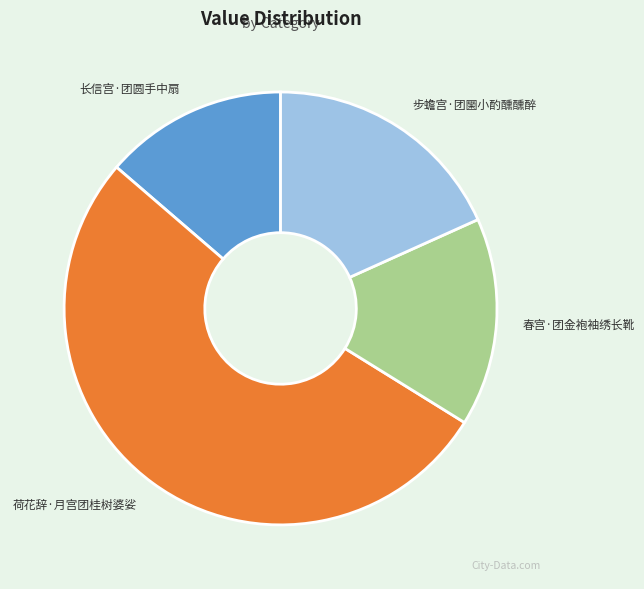

Rank the categories by value from lowest to highest.

长信宫·团圆手中扇, 春宫·团金袍袖绣长靴, 步蟾宫·团圞小酌醺醺醉, 荷花辞·月宫团桂树婆娑